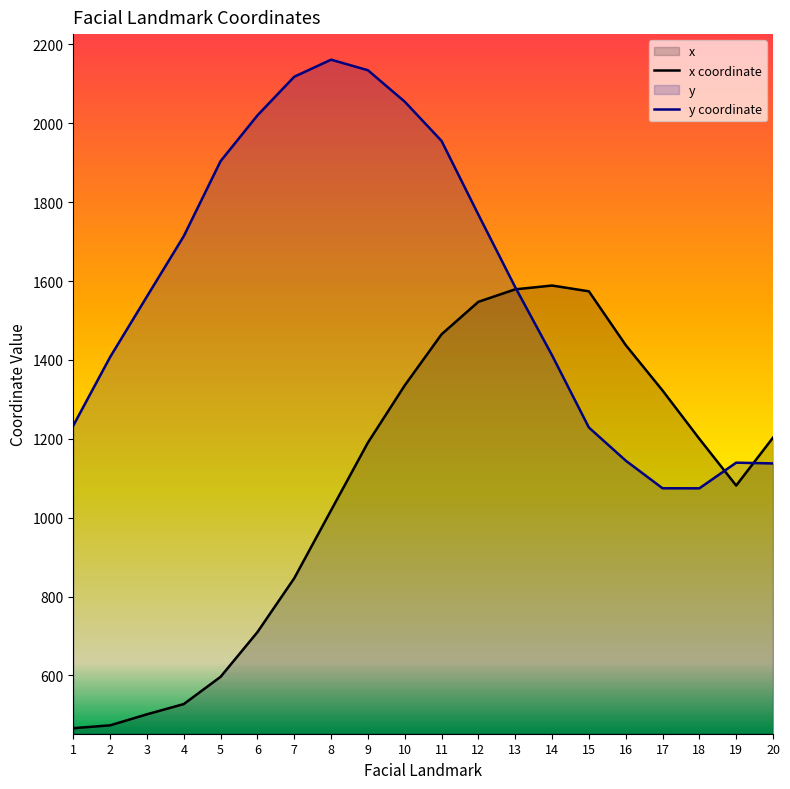

Reading right to left, what are all the values shown in this chart?

x coordinate: 1203.0	1081.5	1199.9	1322.5	1437.7	1574.0	1588.6	1579.0	1547.4	1465.0	1335.4	1190.3	1018.7	846.5	709.8	596.5	527.4	501.4	473.5	466.2
y coordinate: 1137.6	1139.5	1074.4	1074.6	1144.8	1228.7	1411.8	1584.5	1768.3	1955.2	2054.8	2134.5	2161.2	2118.0	2020.0	1904.0	1713.8	1560.8	1407.2	1233.5